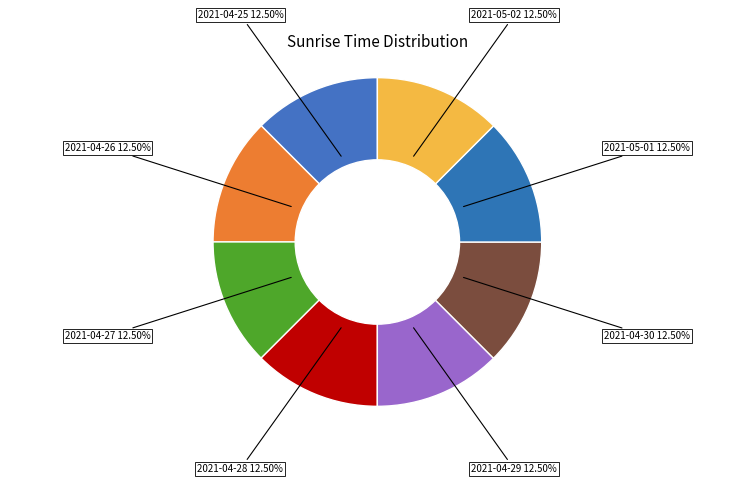

To the nearest percent, what is the average slice percentage?

12%